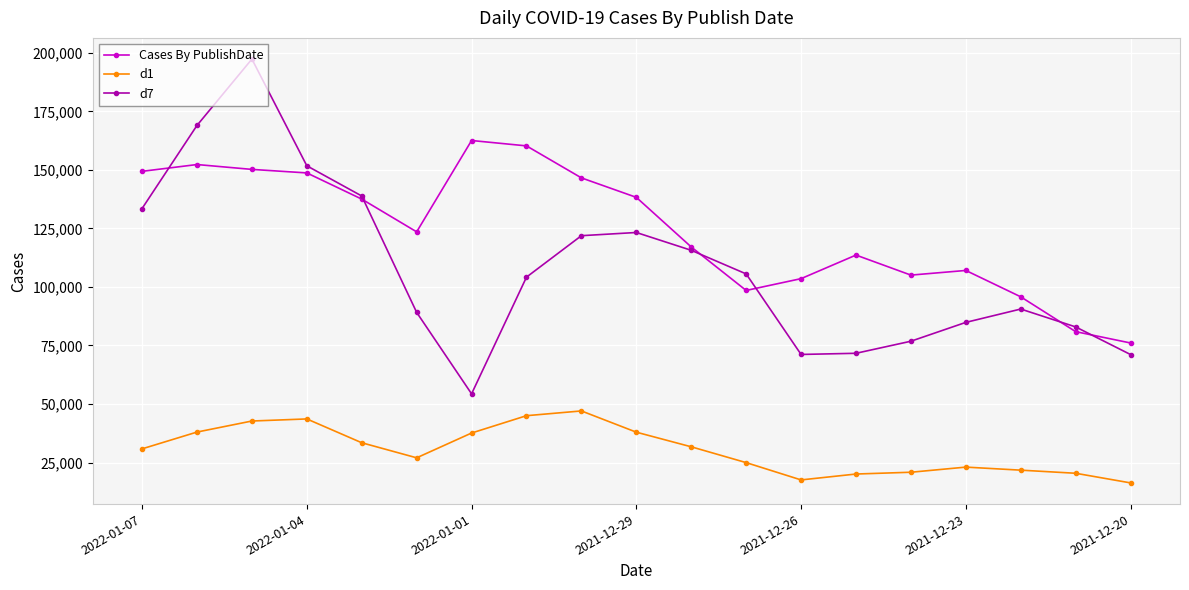

What is the value of the Cases By PublishDate point at the 14th from the left?

113628